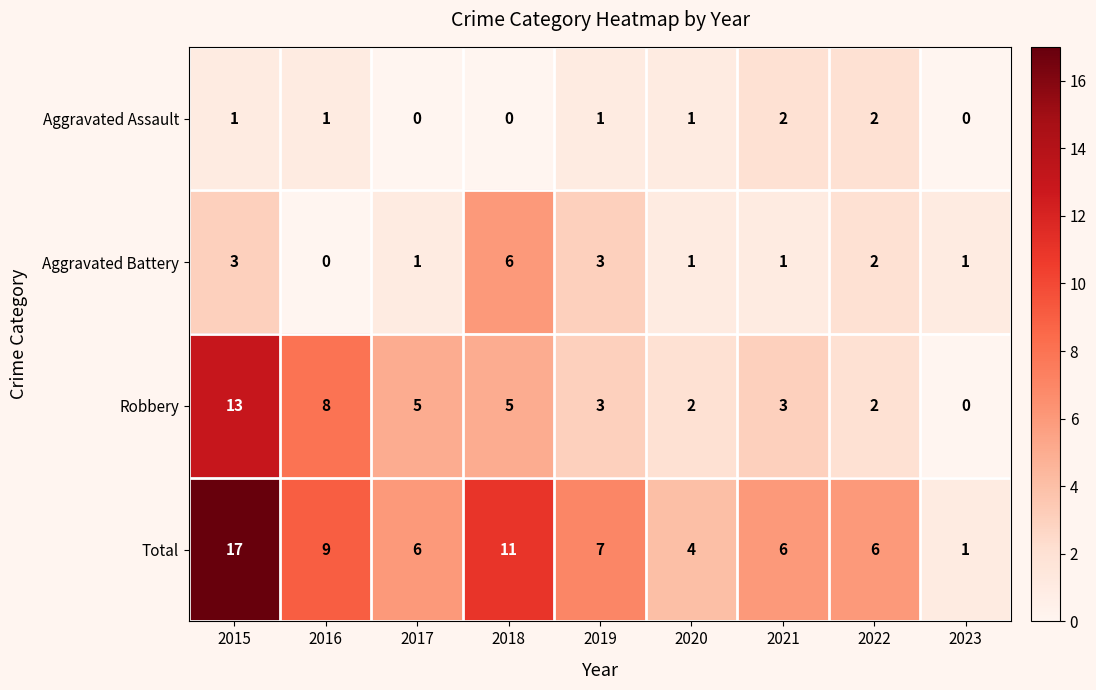

What is the highest value of the Total series?

17